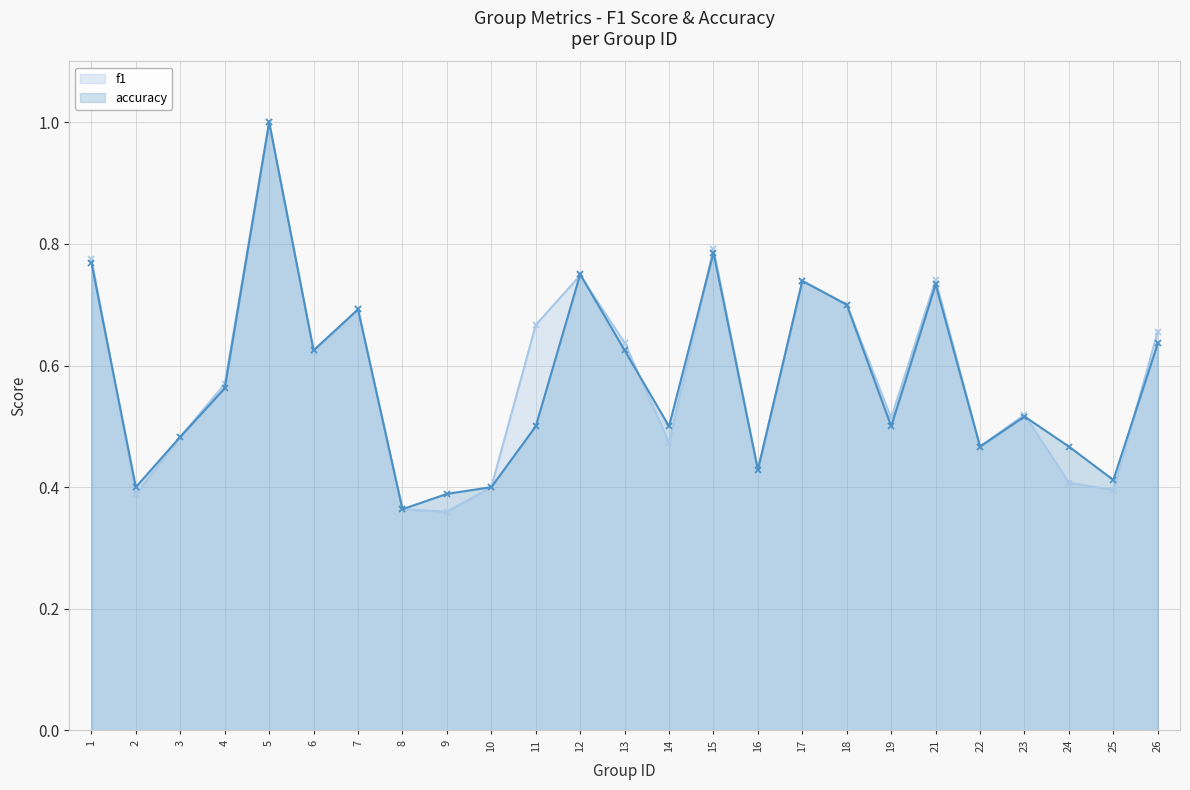

The f1 series shows 0.5 at 3. True or false?

True